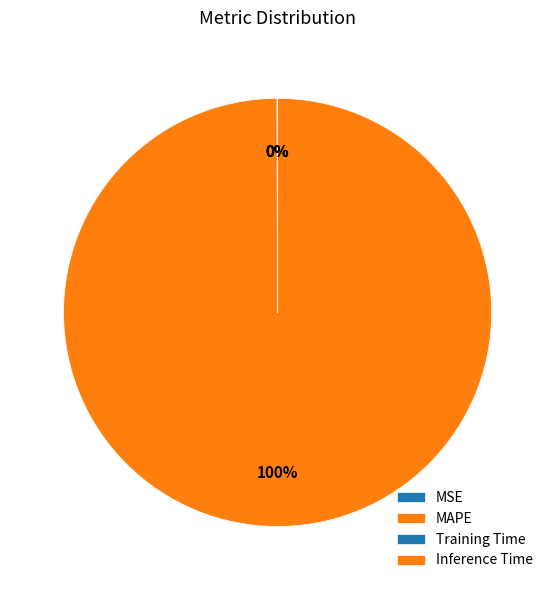

What is the total percentage of MSE and Training Time?

0.1%